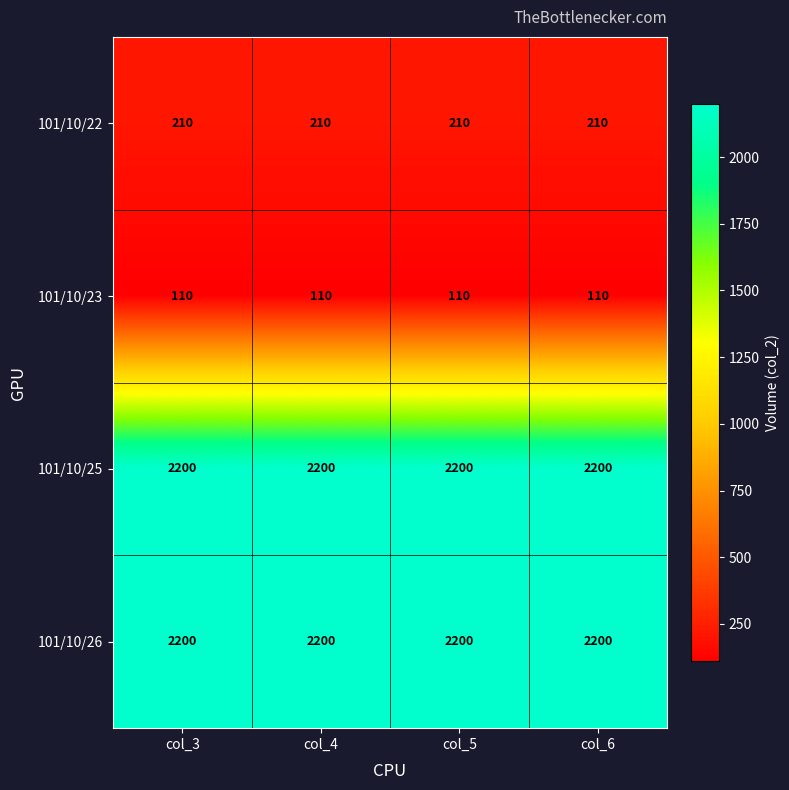

What is the maximum value for 101/10/26?

2200